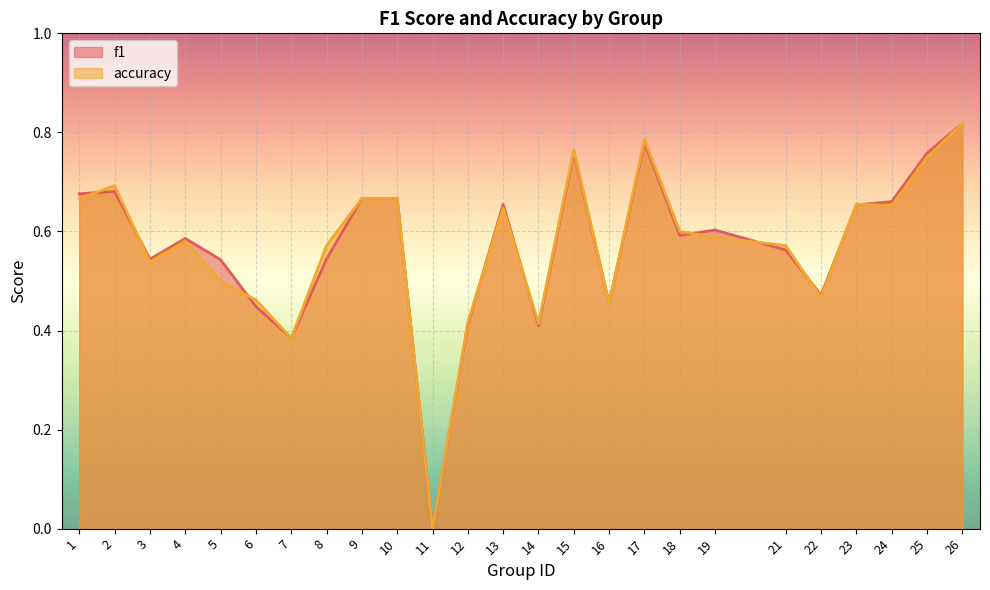

Is it true that accuracy equals 0.7 at 24?

True